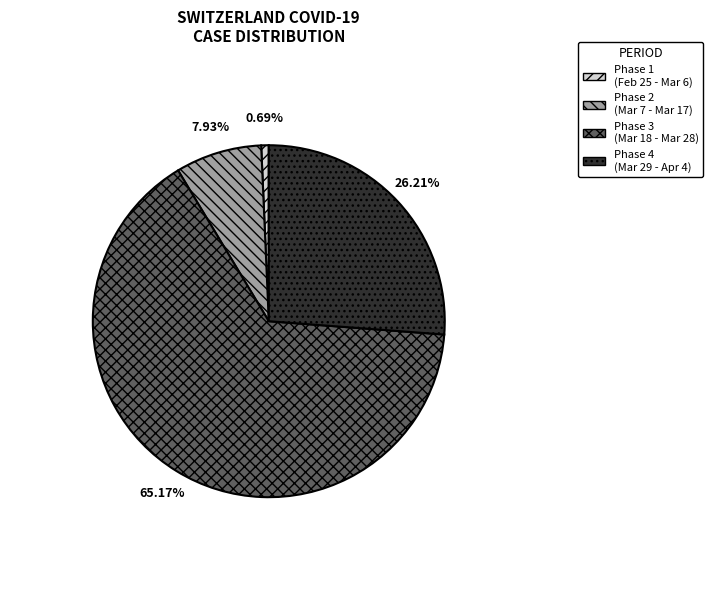

How many slices are in this pie chart?

4